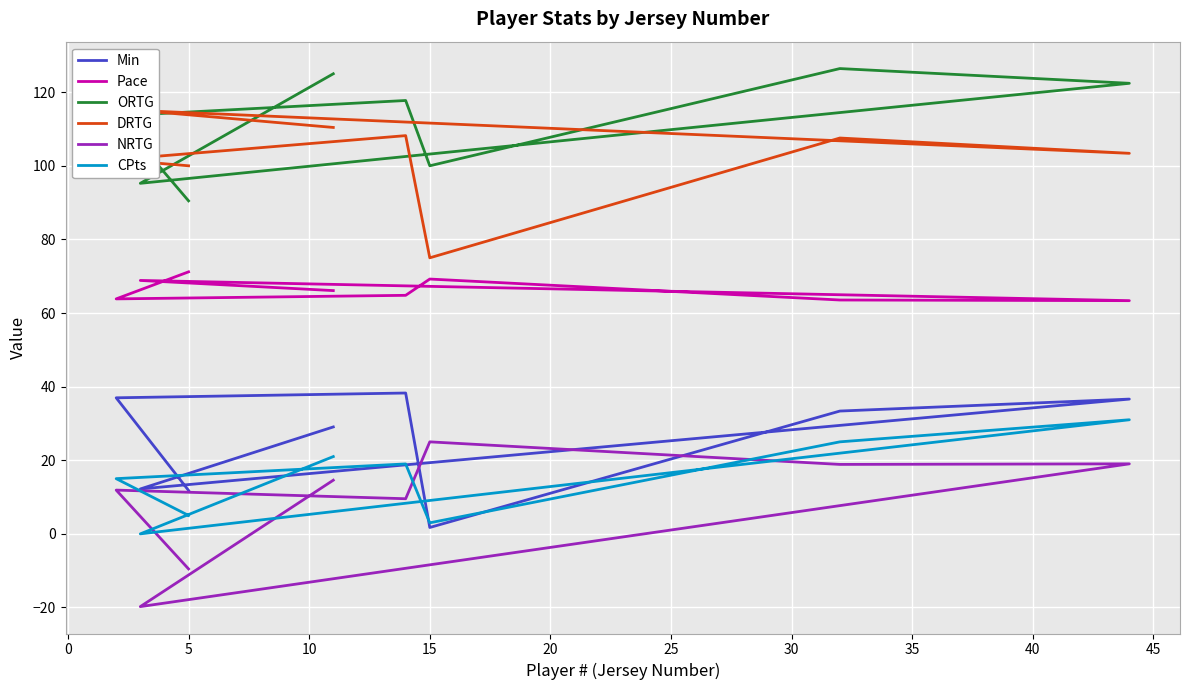

What is the value of the CPts point at the 8th from the left?

5.0